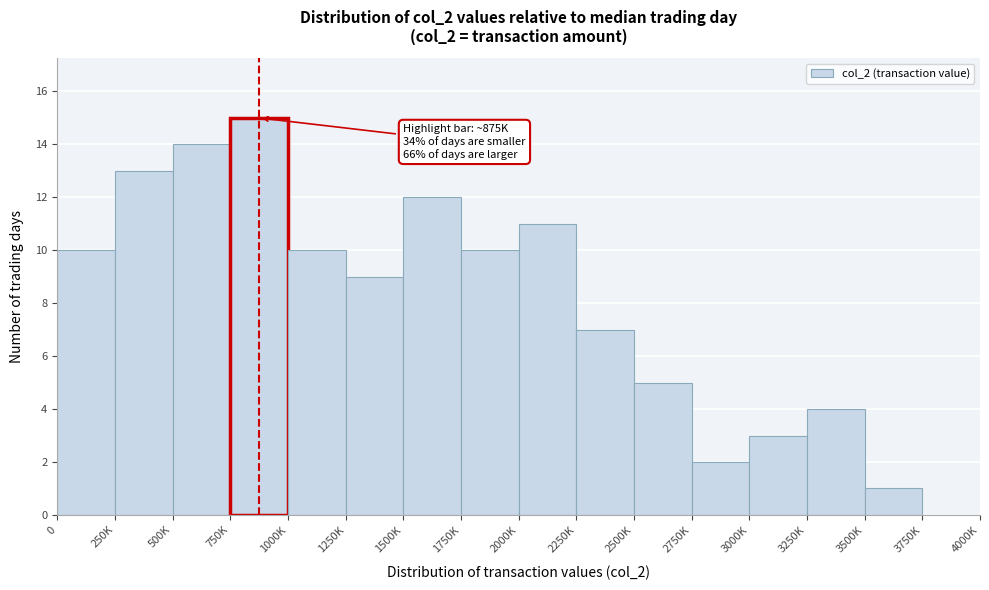

Reading right to left, what are all the values shown in this chart?

3750K=0	3500K=1	3250K=4	3000K=3	2750K=2	2500K=5	2250K=7	2000K=11	1750K=10	1500K=12	1250K=9	1000K=10	750K=15	500K=14	250K=13	0=10